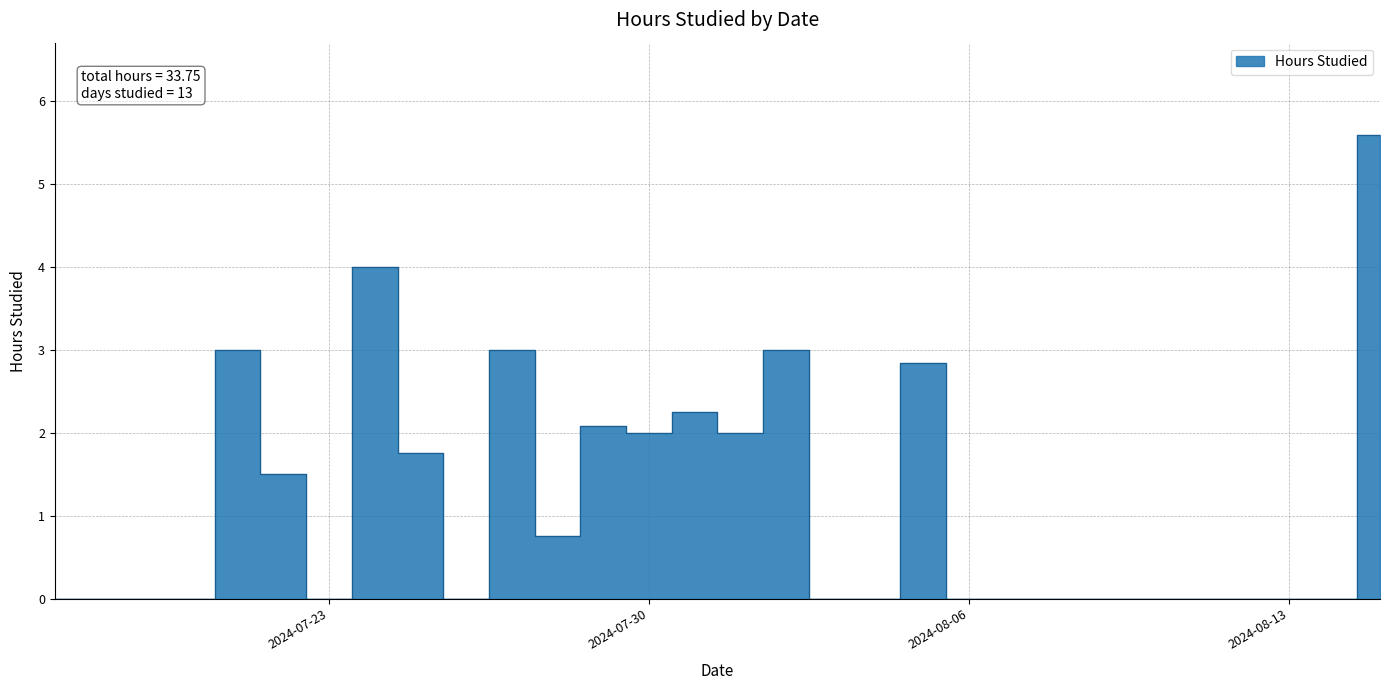

Count the number of data series in this chart.

1